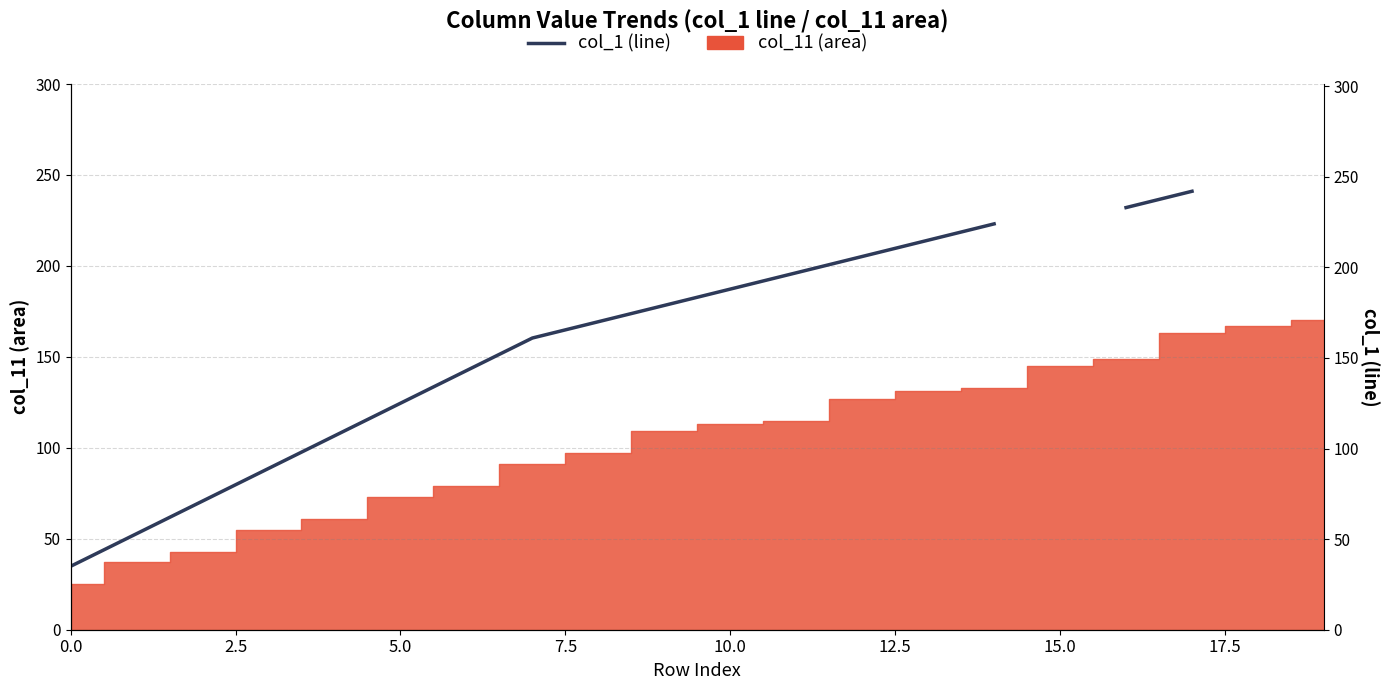

Where does the data first go above 188?

11